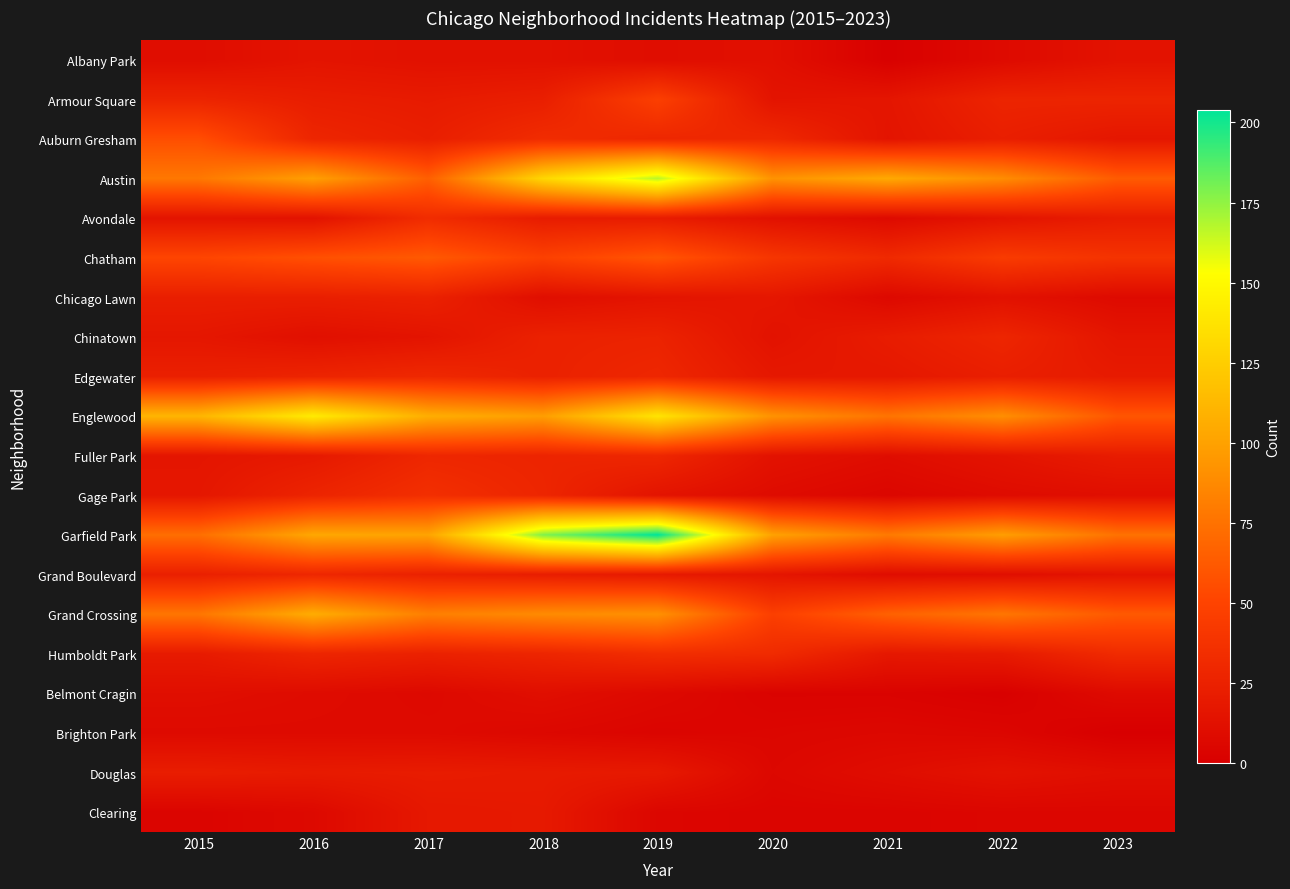

Which series has the largest total across all categories?

Garfield Park